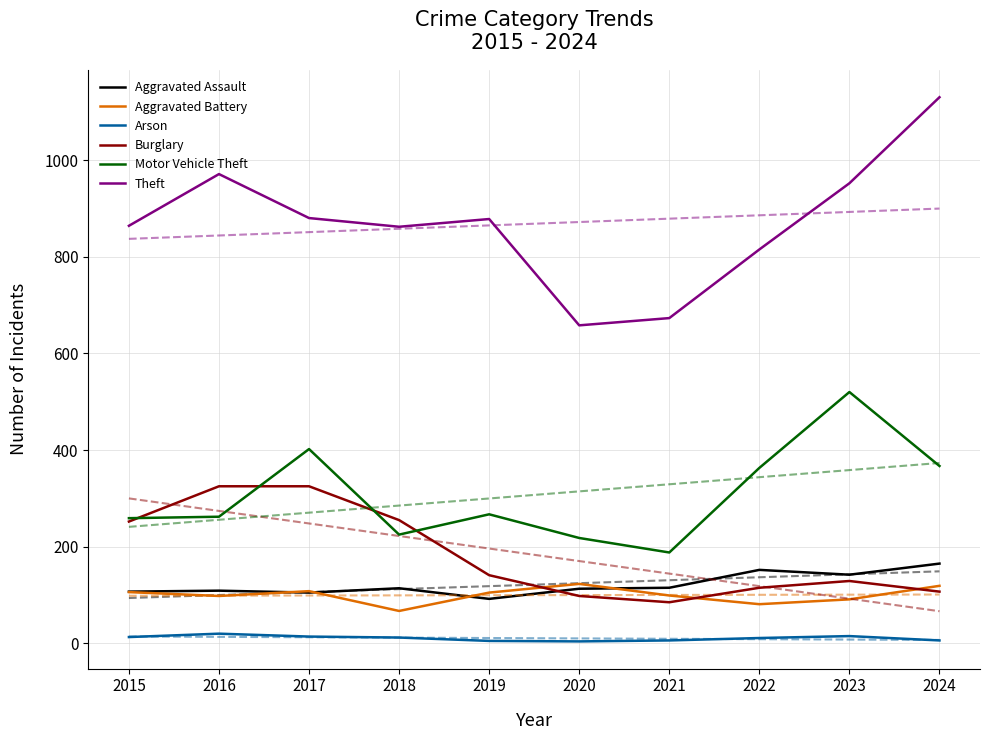

What is the greatest value displayed?

1130